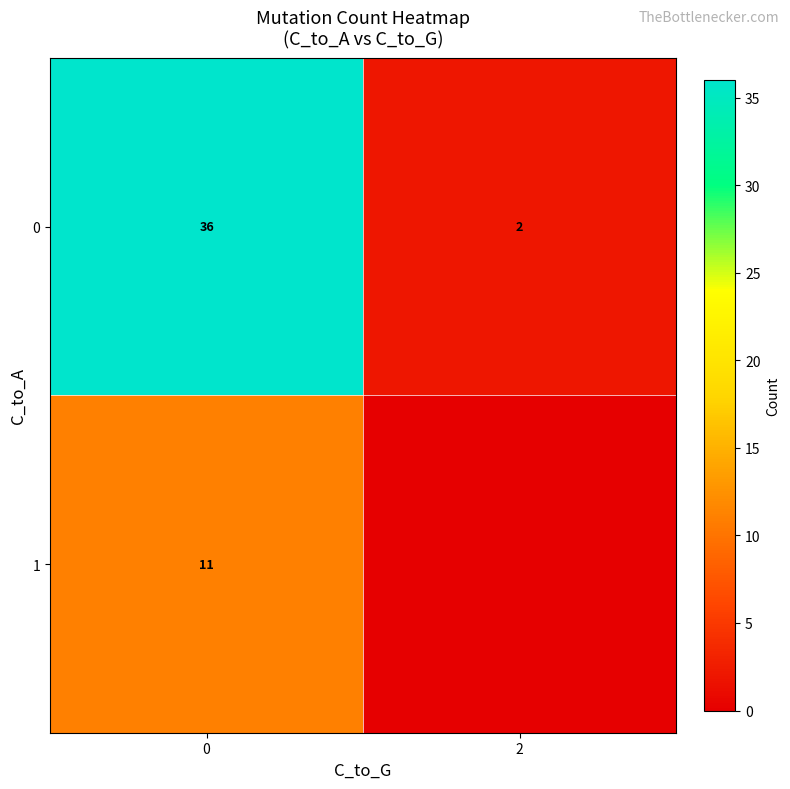

At which label does row_0 reach its minimum?

2